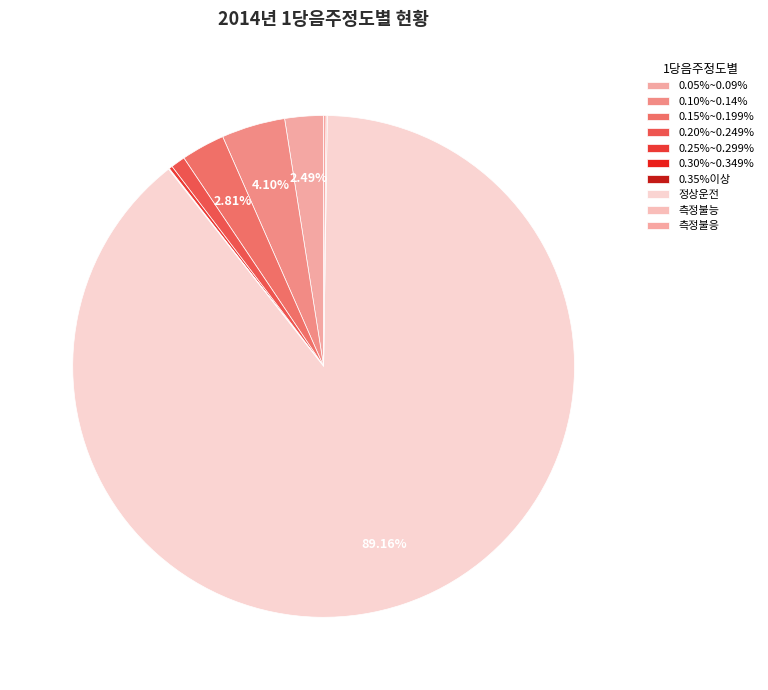

Which slice represents more than half of the pie?

정상운전